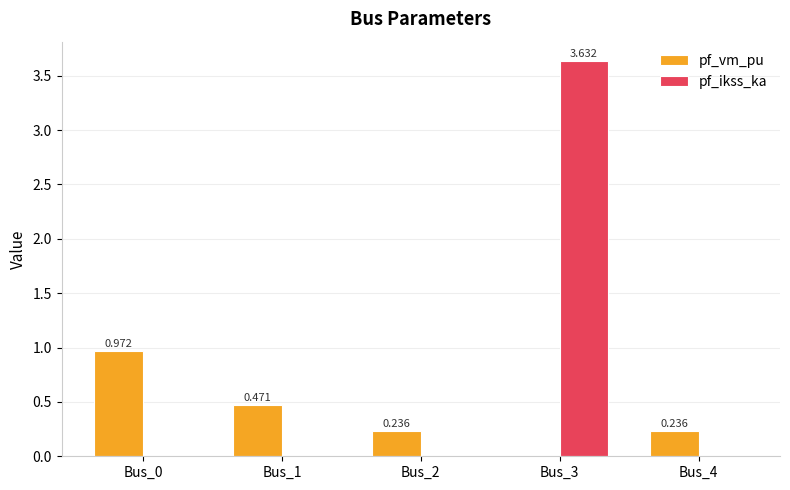

The pf_ikss_ka series shows -2.2 at Bus_1. True or false?

False